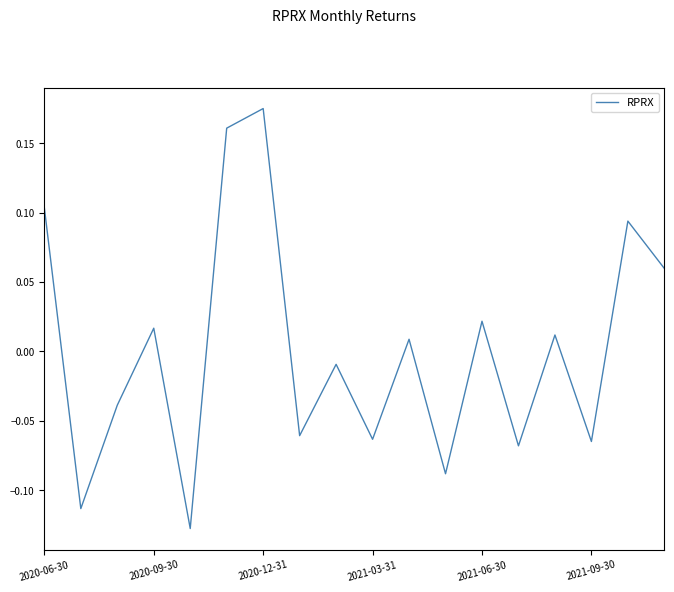

Where does the data first go above 0?

2020-06-30